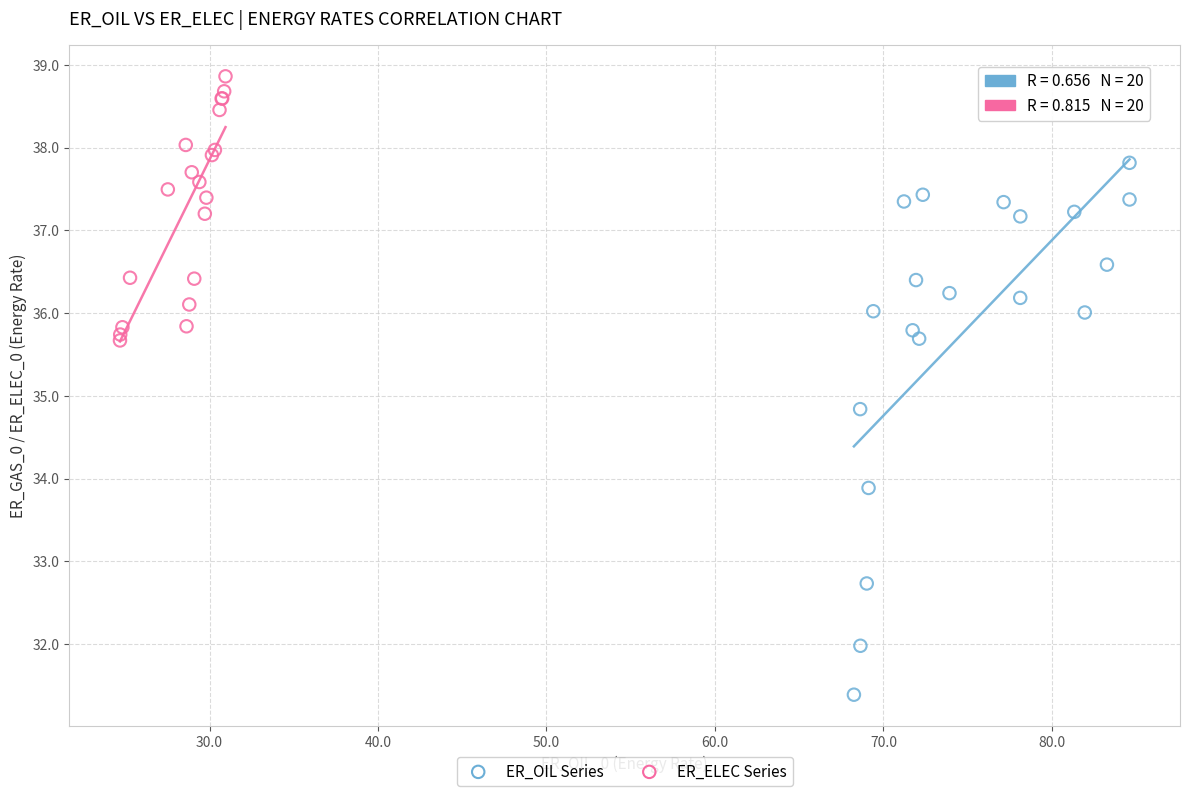

Which series contains the lowest Y value?

ER_OIL Series